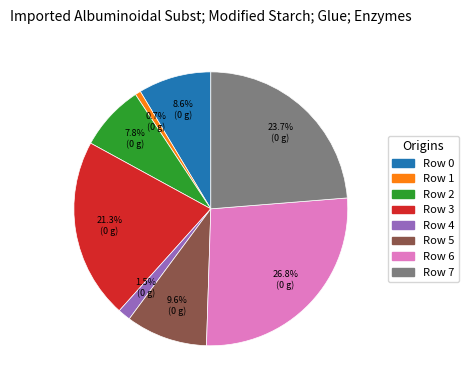

Which category has the smallest portion of the pie?

Row 1